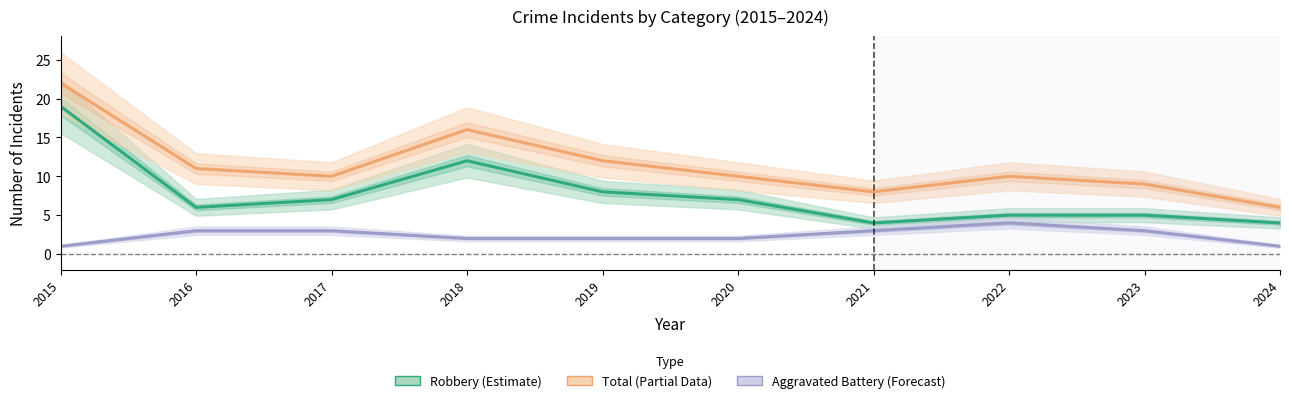

What is the lowest value of the Robbery (Estimate) series?

4